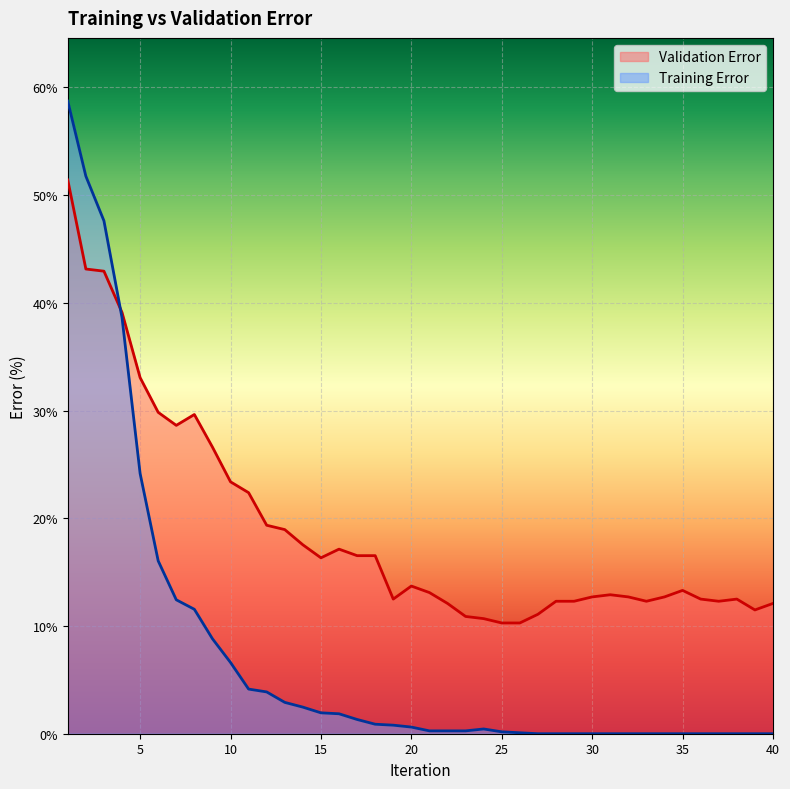

Between which two adjacent categories do Training Error and Validation Error first intersect?

3 and 4